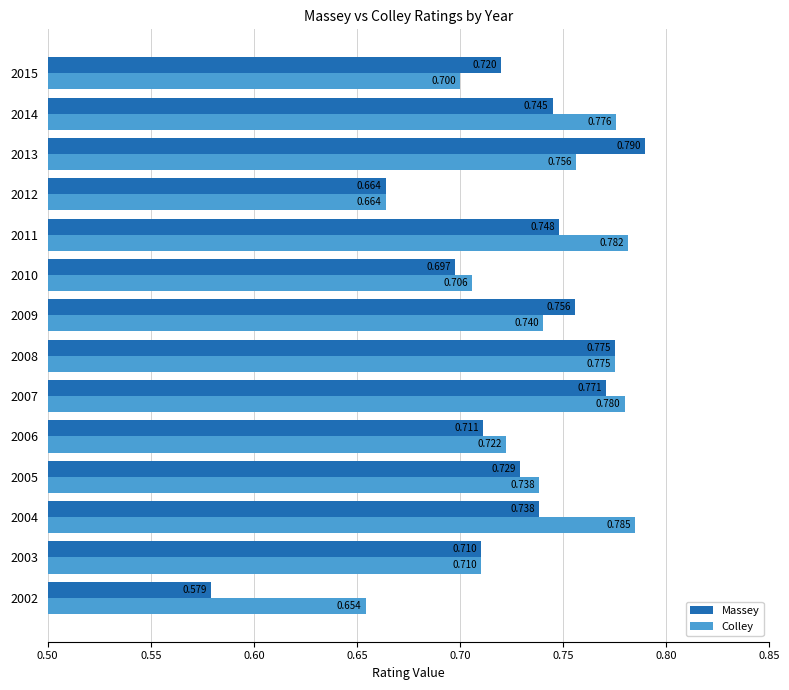

Which series has the largest range (max minus min)?

Massey